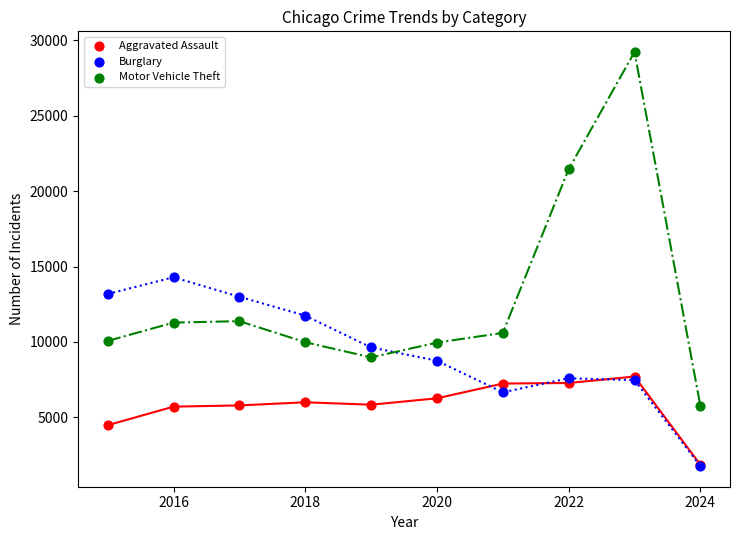

Across all series, what Y value is closest to 15500?

14289